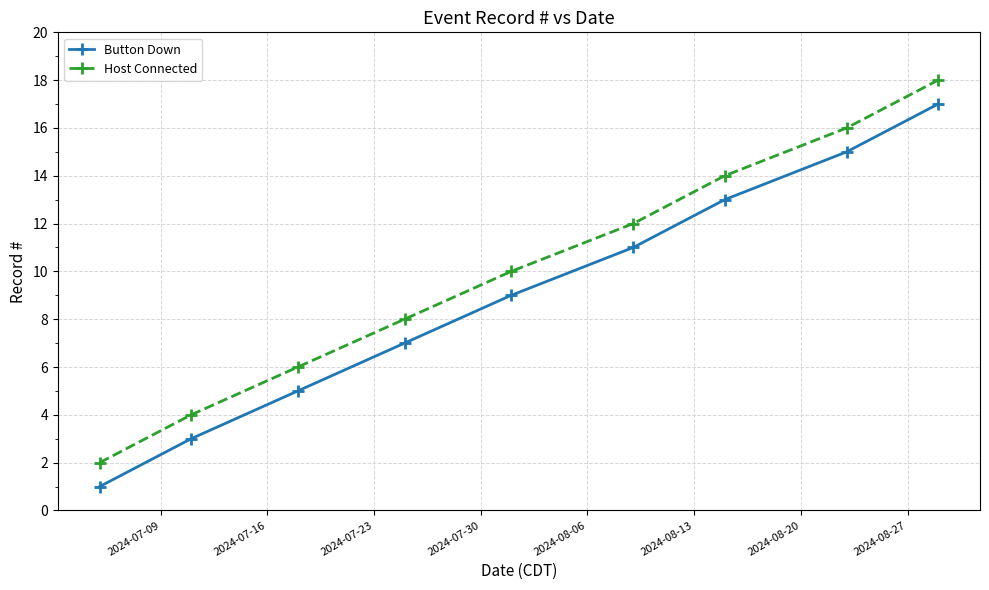

Which series has the largest total across all categories?

Host Connected